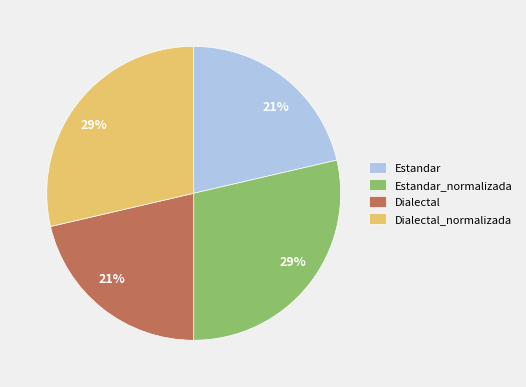

How many segments does this pie chart have?

4